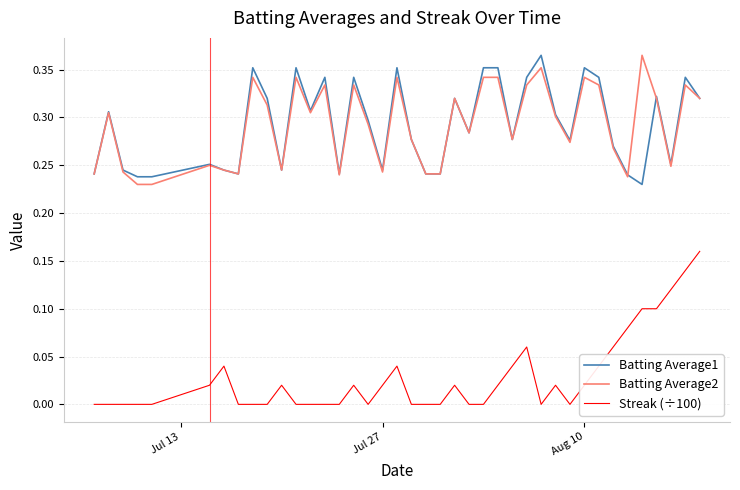

True or false: Batting Average2 and Streak (÷100) intersect in this chart.

False